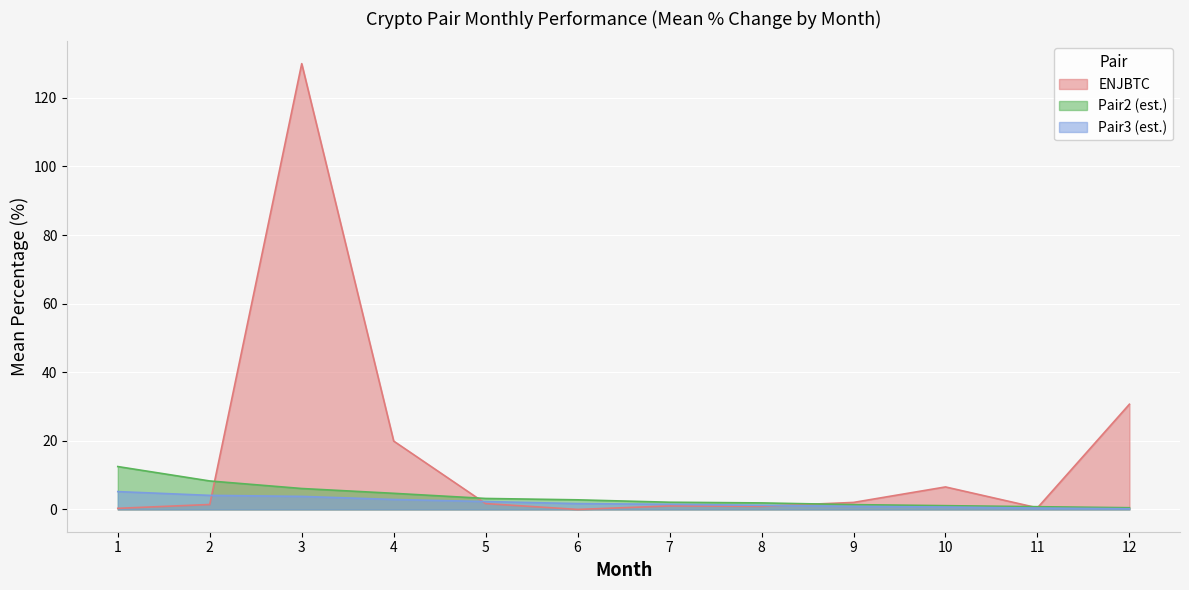

What is the smallest value displayed?

0.0